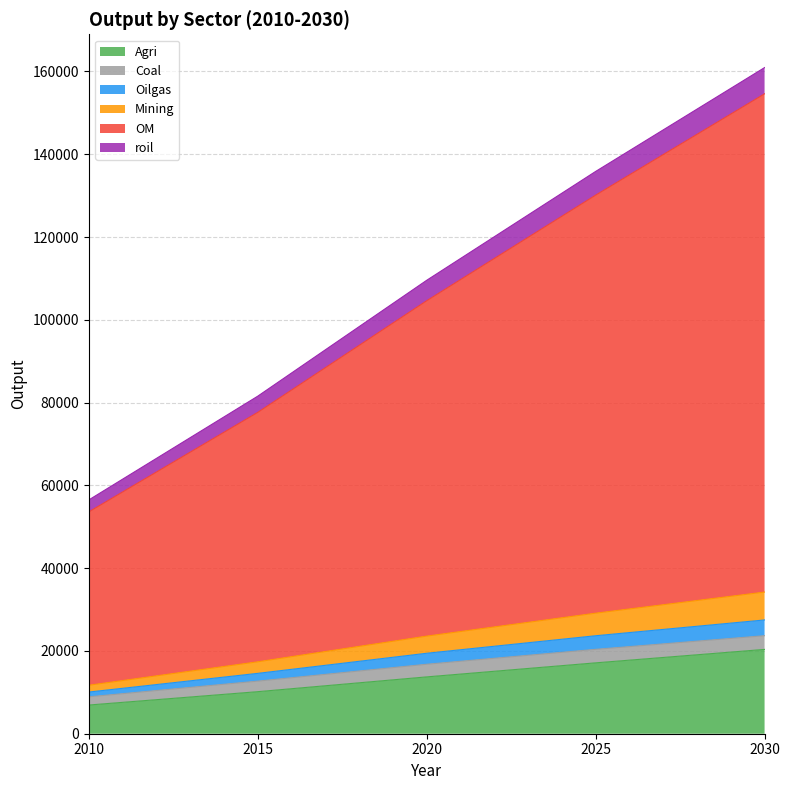

What is the lowest value of the Agri series?

6932.6